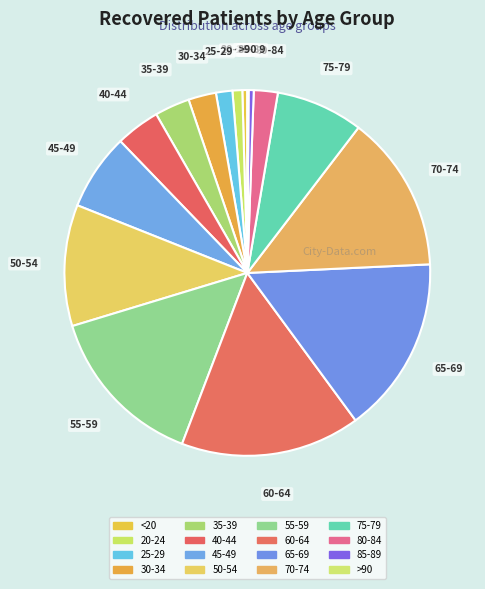

Does any single category account for the majority?

No